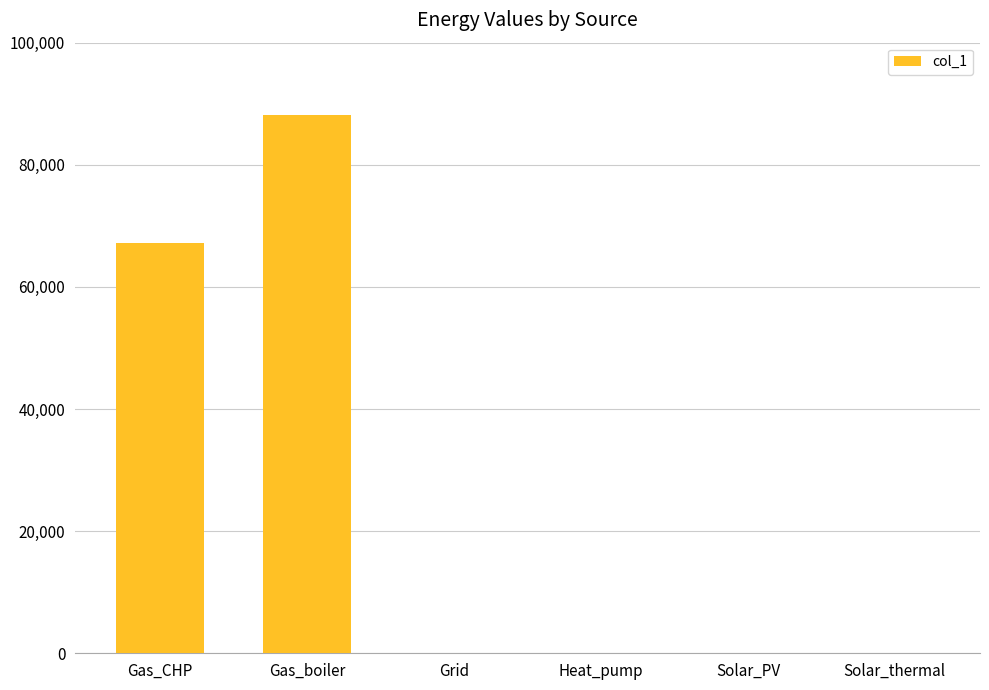

What is the change in value from Gas_CHP to Solar_thermal?

-67120.2